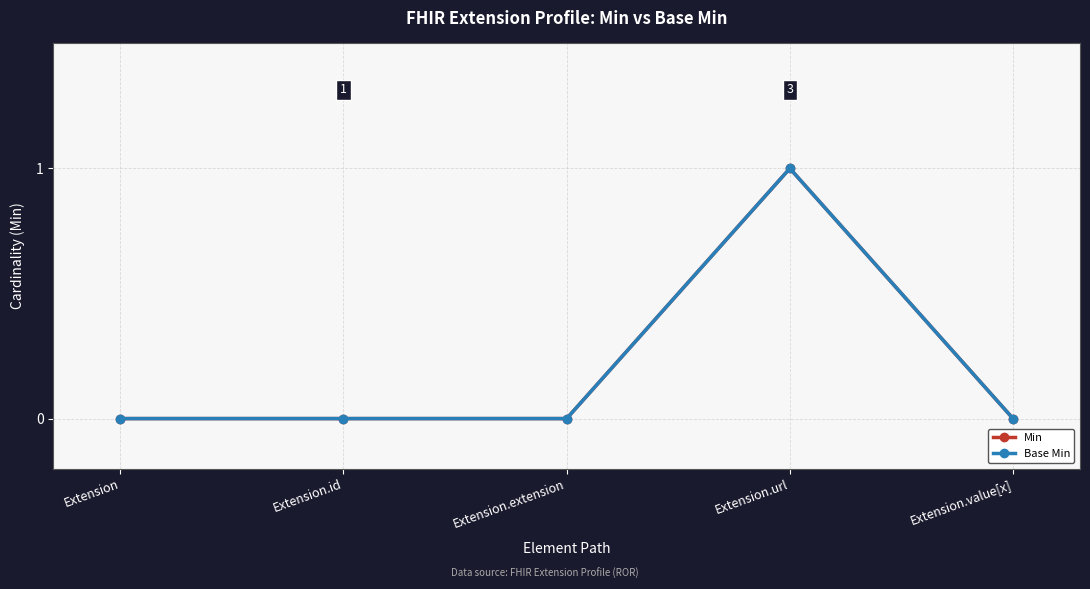

How many lines are shown in the chart?

2